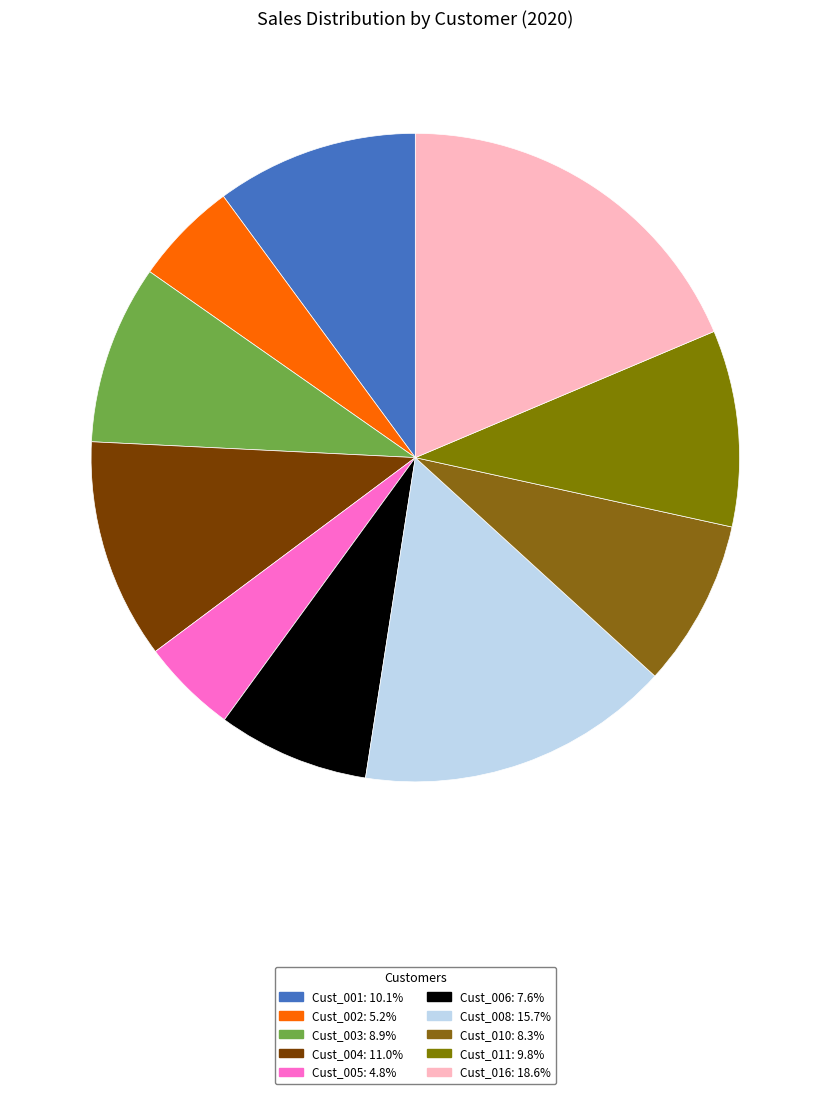

Is it true that Cust_006 is 16% of the pie?

False